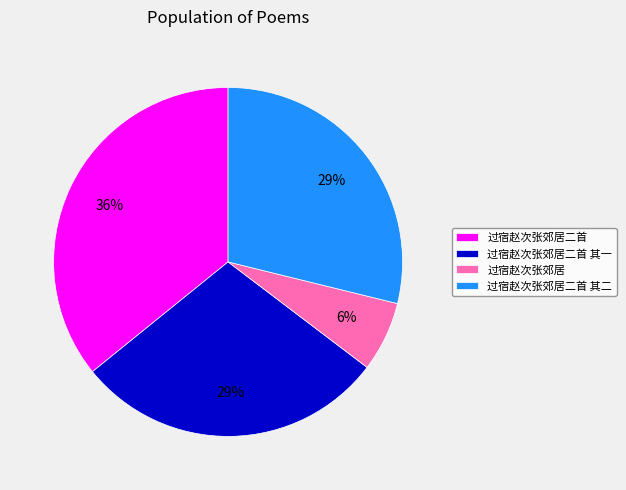

To the nearest percent, what percentage of the pie is 过宿赵次张郊居二首 其一?

29%